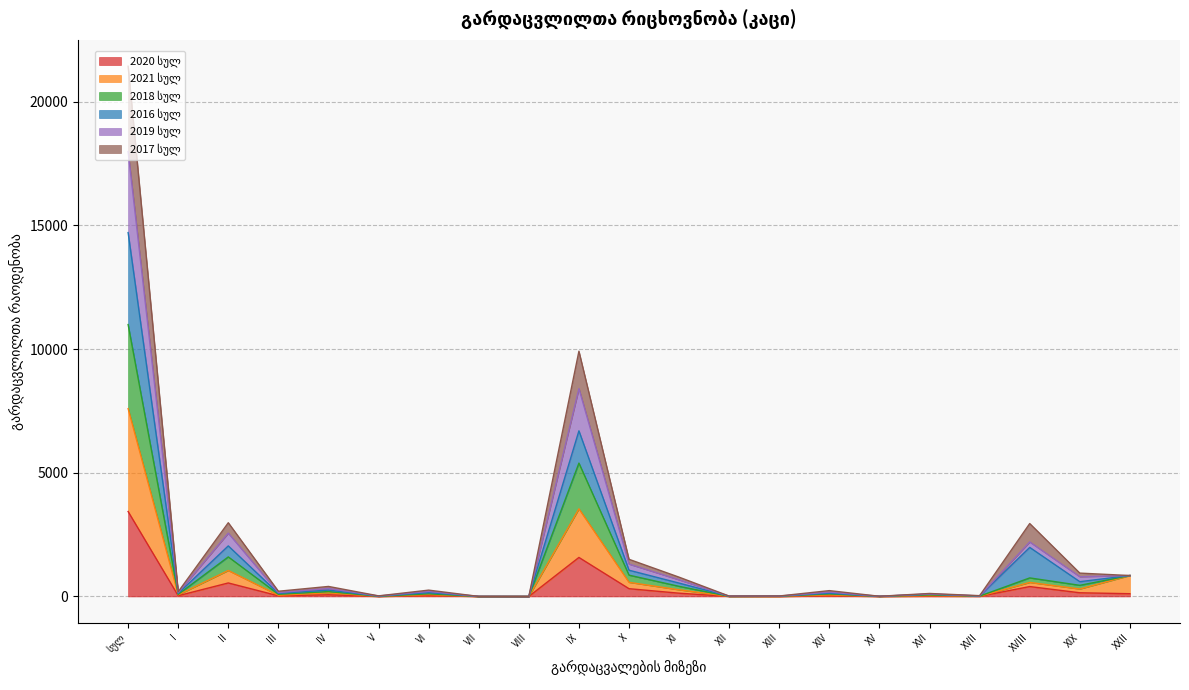

Where is 2018 სულ nearest to the value 5495?

IX